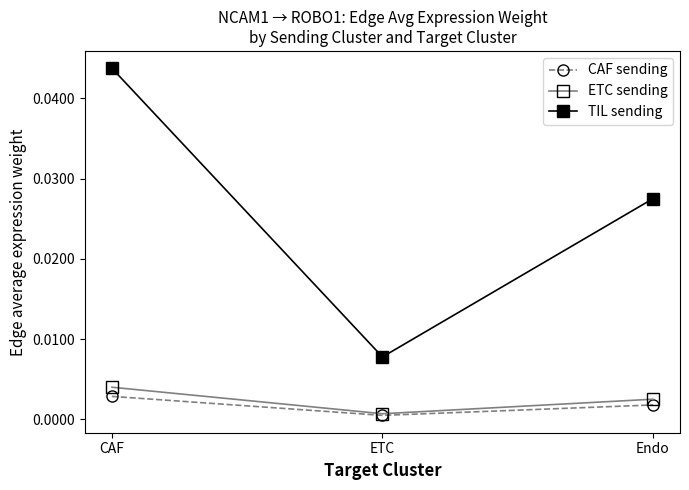

Rank the categories by TIL sending value from highest to lowest.

CAF, Endo, ETC